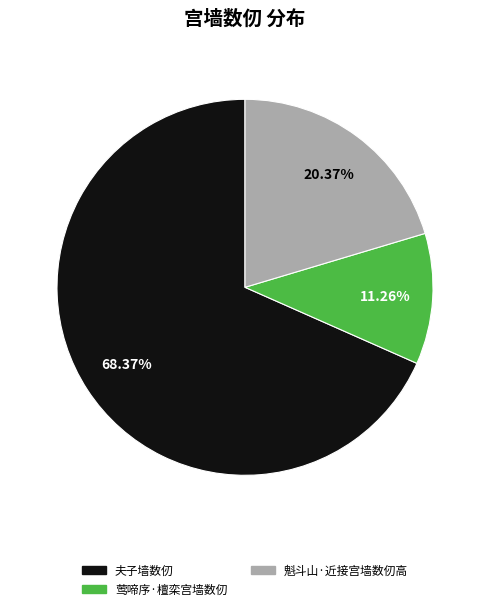

What is the largest slice in the pie chart?

夫子墙数仞